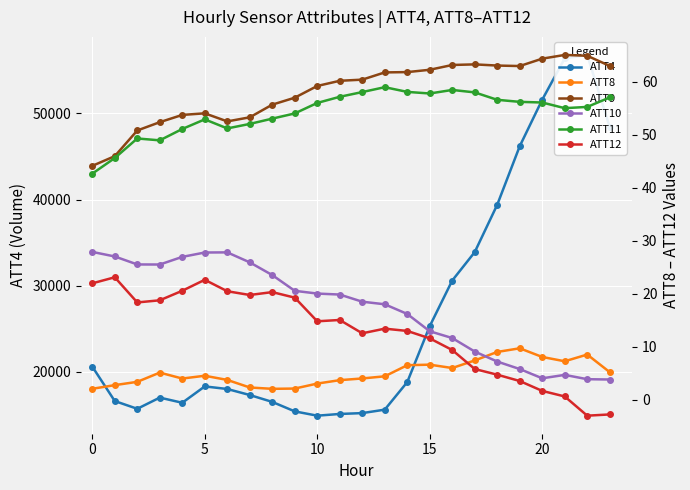

True or false: ATT9 has a value of 62.2 at 15.

True